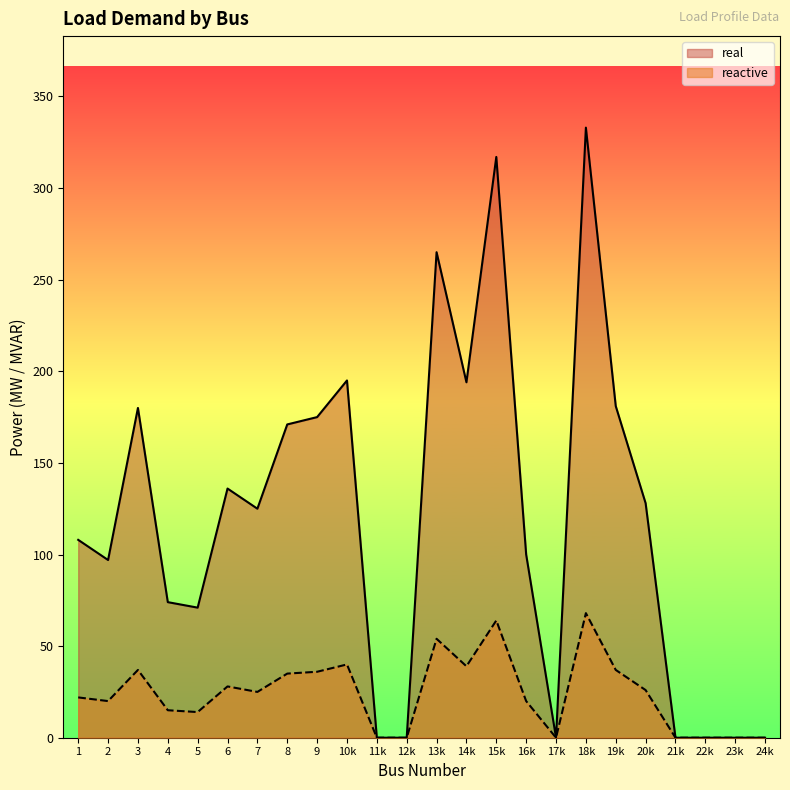

Which series has the largest range (max minus min)?

real